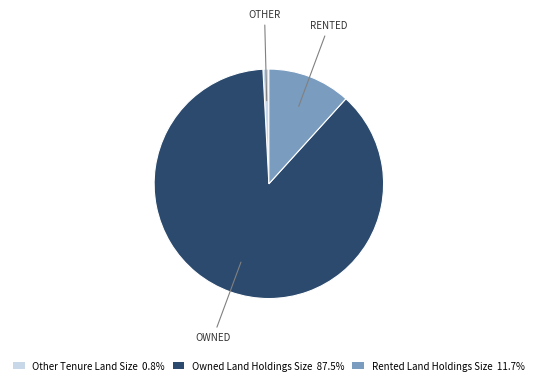

Count the number of slices in the pie.

3